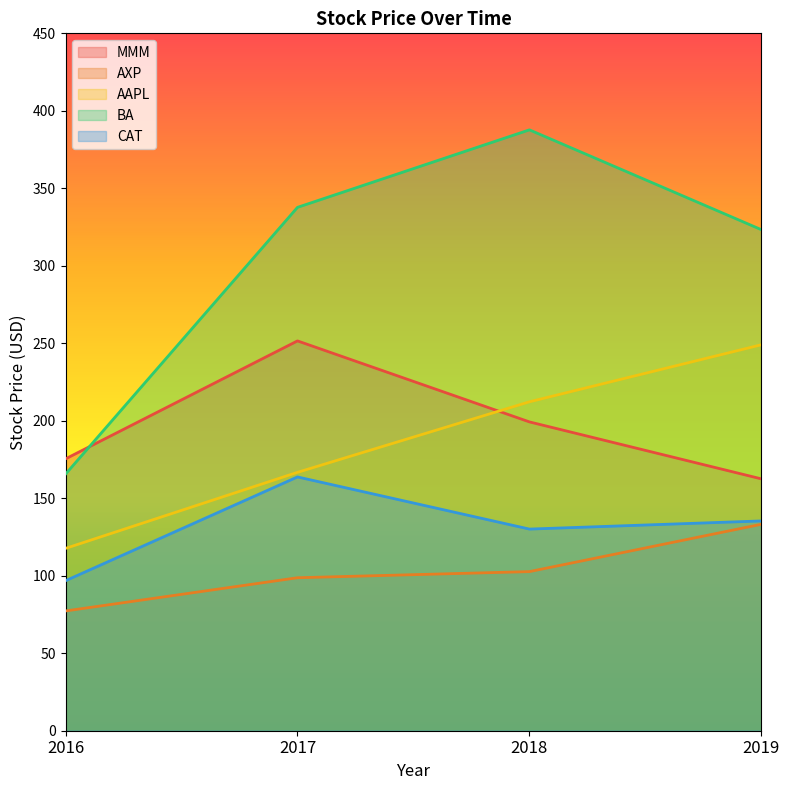

After their last crossing, which series has the higher values: AAPL or MMM?

AAPL